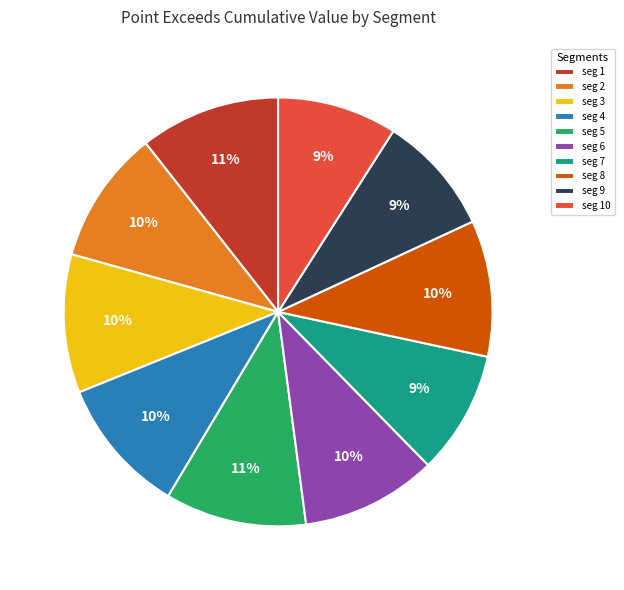

How many slices are in this pie chart?

10